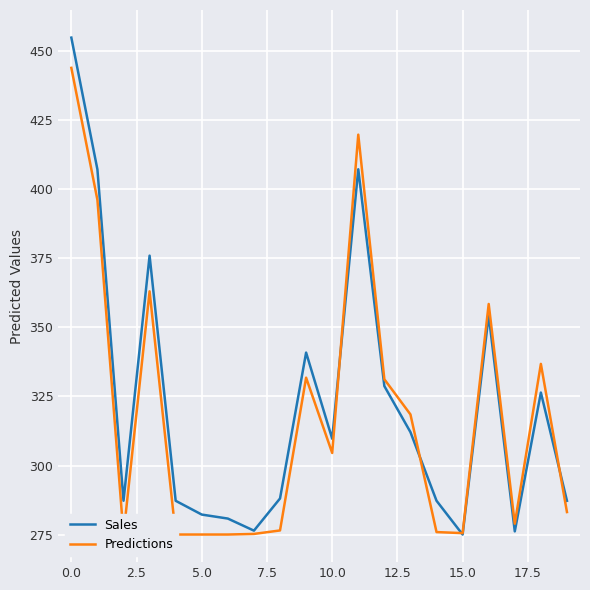

Which series has the largest total across all categories?

Sales